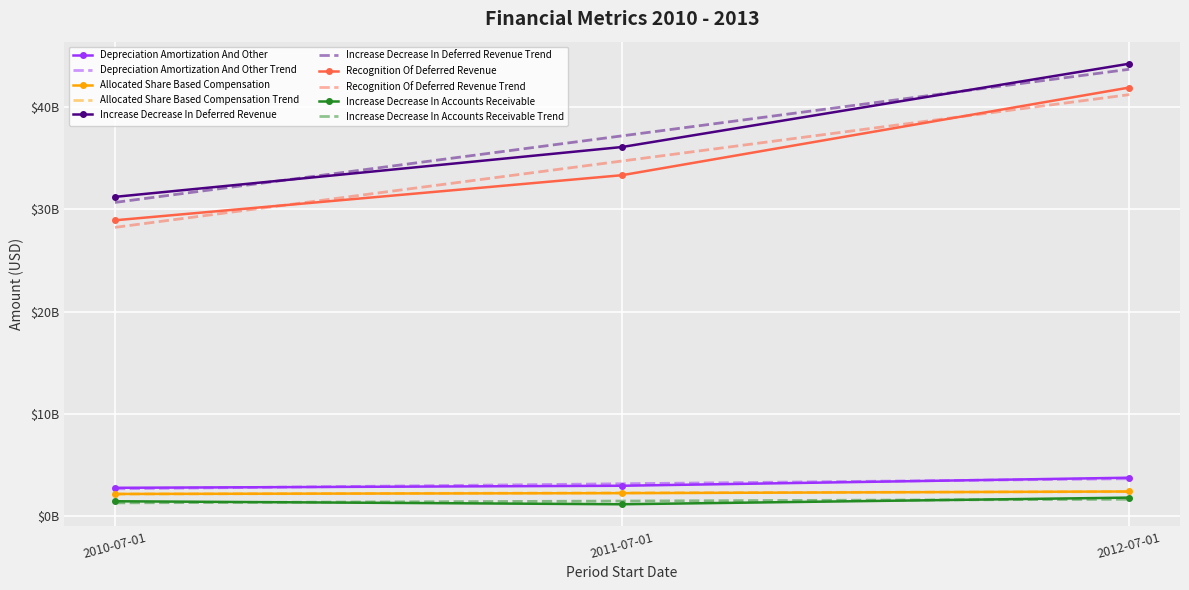

Is the value of Depreciation Amortization And Other at 2012-07-01 greater than the value of Increase Decrease In Deferred Revenue at 2011-07-01?

No